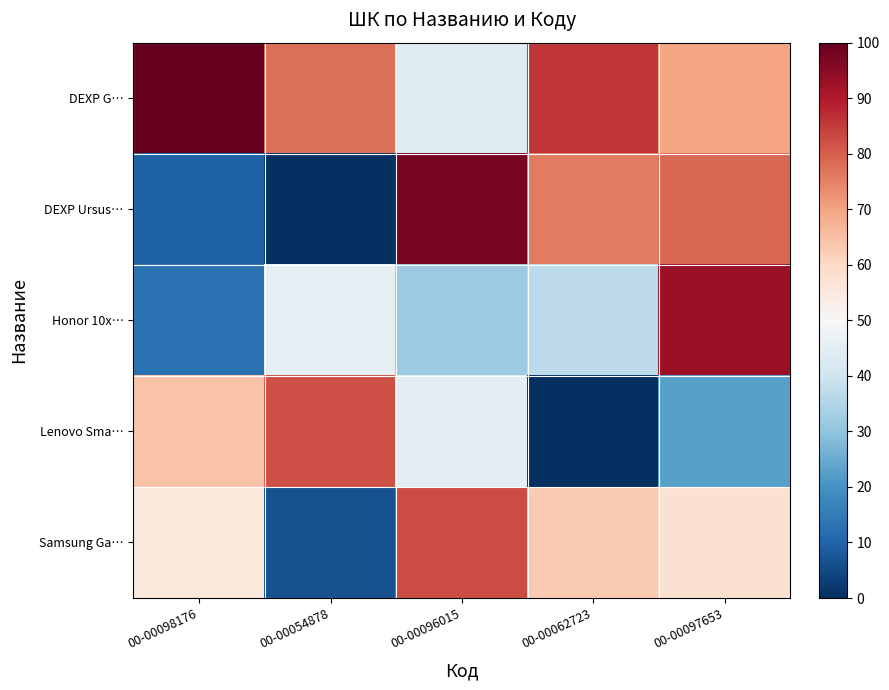

Which series has the largest range (max minus min)?

DEXP Ursus…